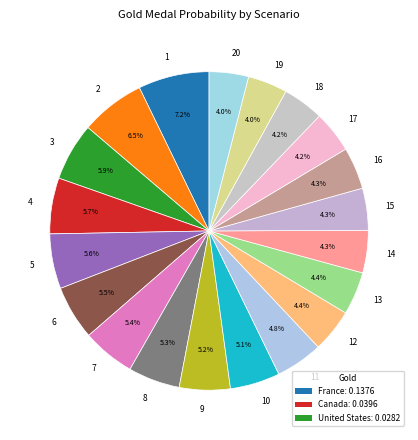

Does 19 represent more than half of the total?

No